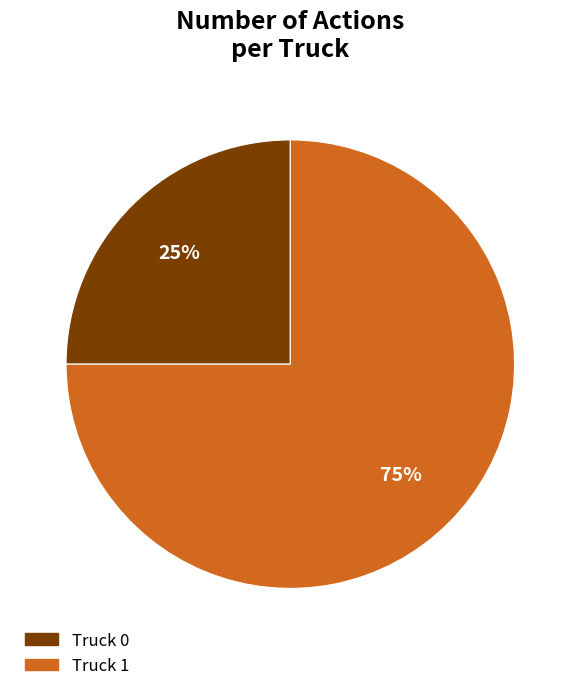

To the nearest percent, what percentage of the pie is Truck 0?

25%